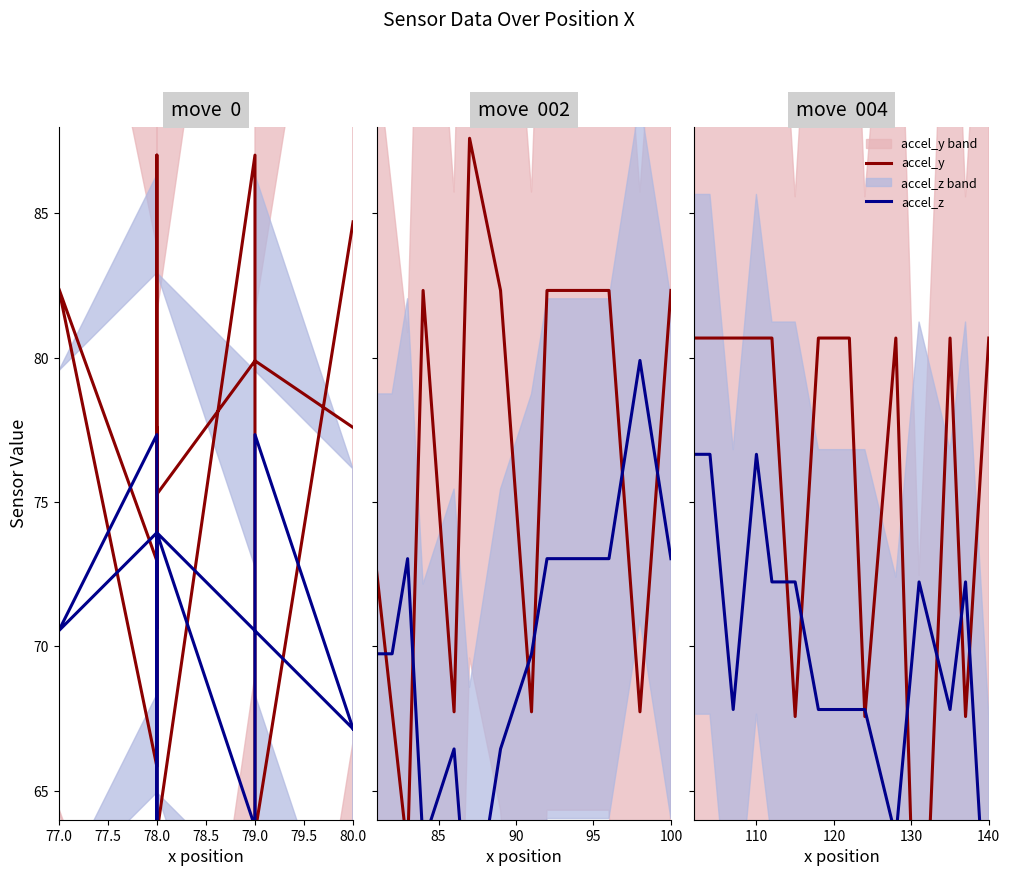

How many data points in accel_z are above 72?

7